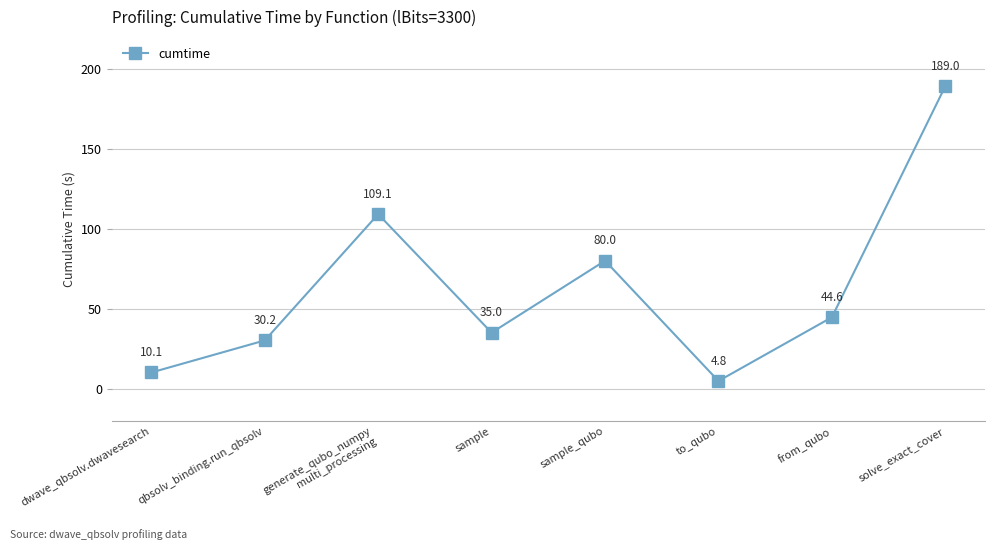

How many lines are shown in the chart?

1